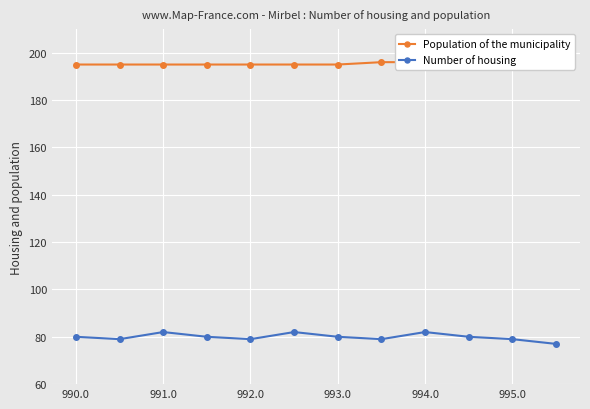

In Number of housing, how many points are lower than both neighbors (excluding endpoints)?

3